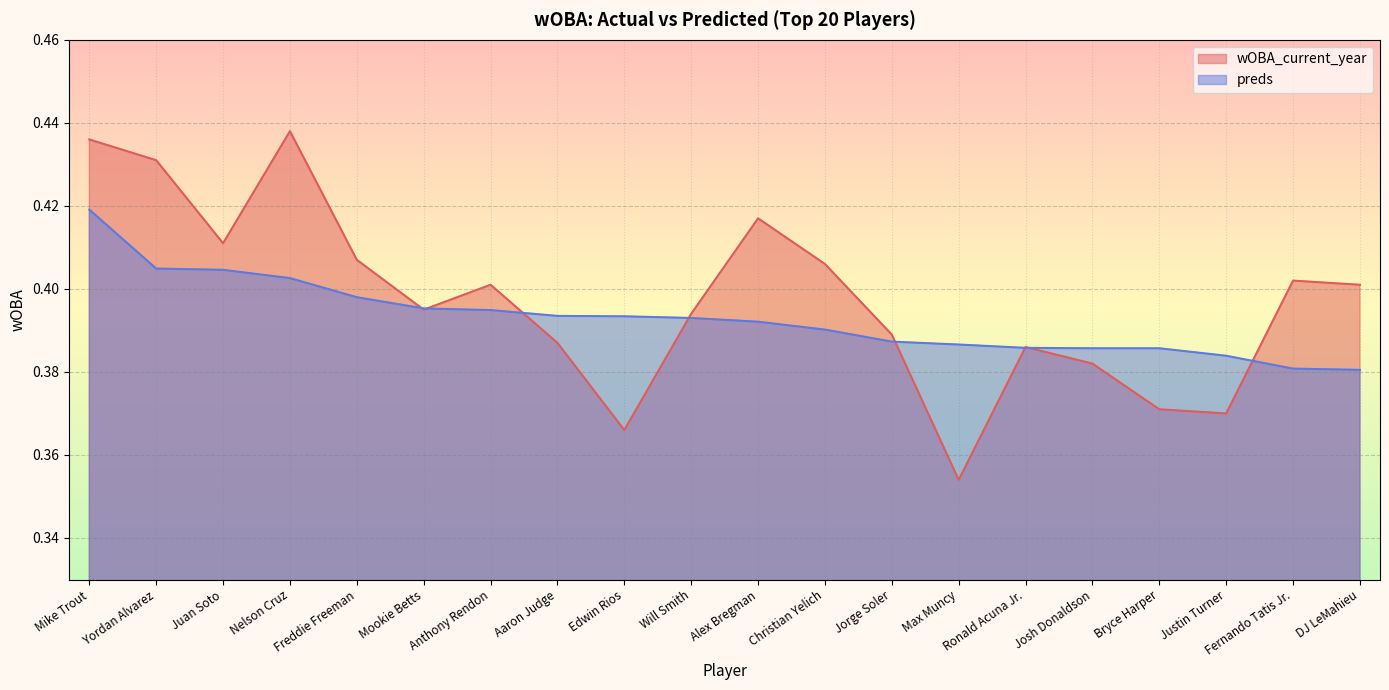

What is the sum of the preds values at Will Smith and Mike Trout?

0.8